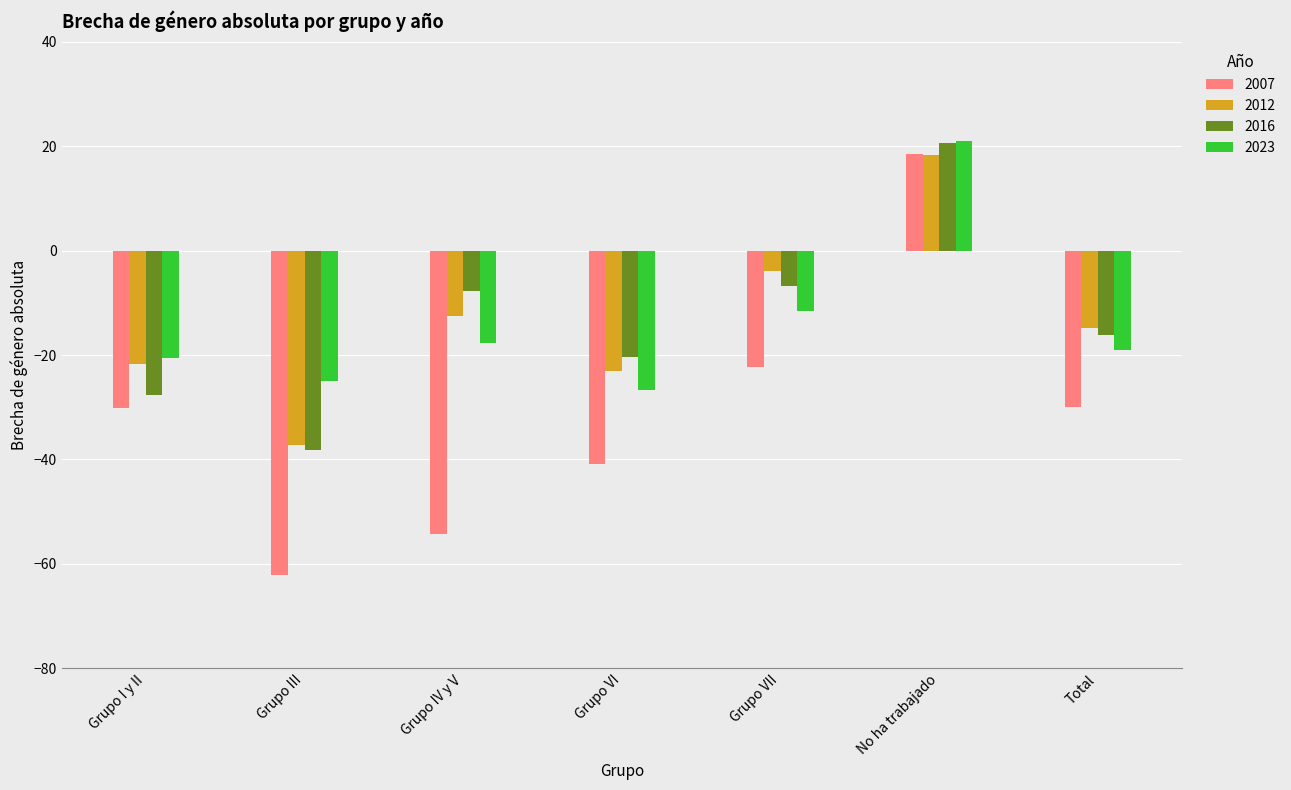

What is the value of the 2016 bar at the 7th from the left?

-16.2